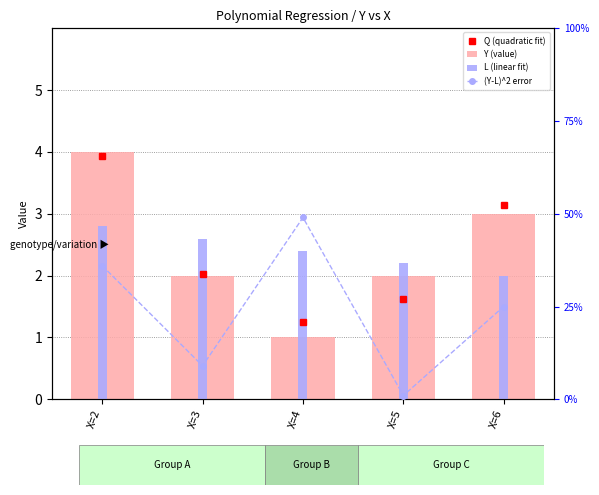

At which label does (Y-L)^2 error first exceed 1?

X=2